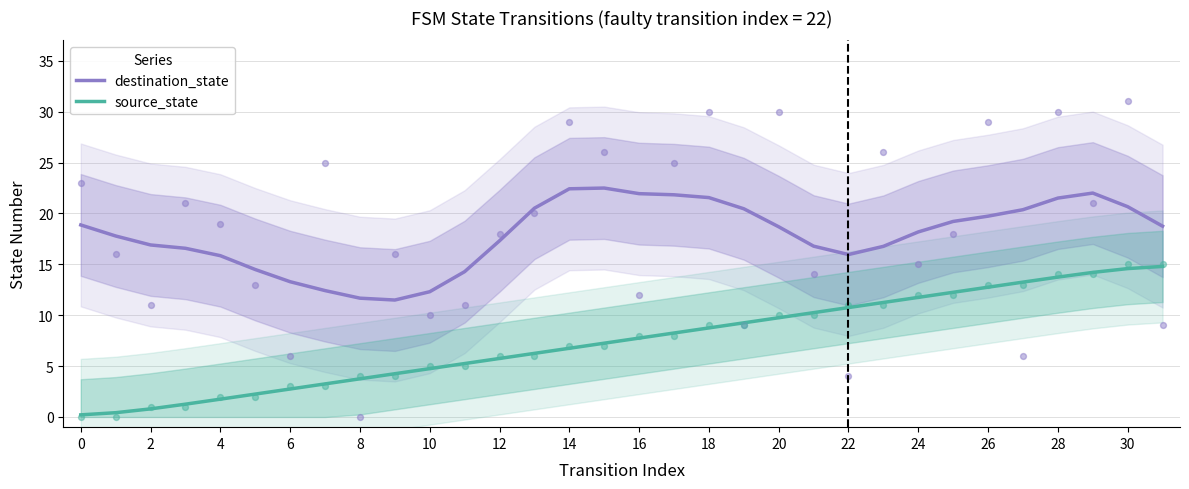

At how many categories does at least one series exceed 2?

32